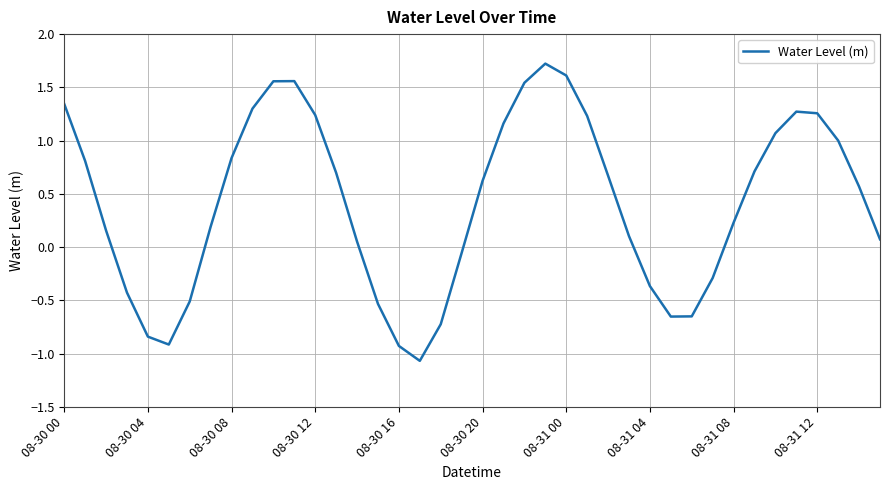

What is the difference between the maximum and minimum values?

2.8